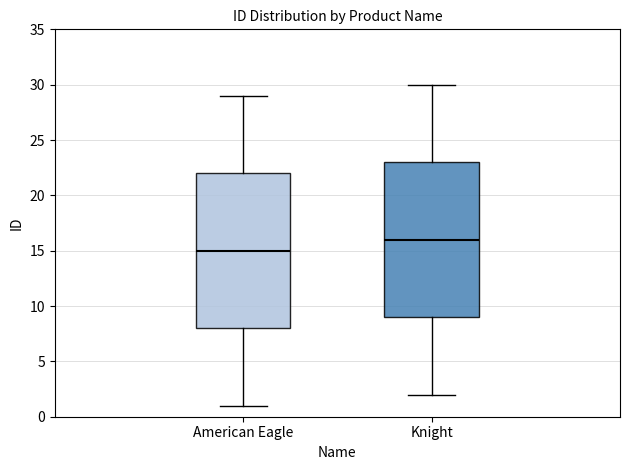

Reading left to right, read every box against the y-axis: the position of its median line, the range the box covers, and the ends of its whiskers. The values are not printed on the chart, so give them approximately, as read against the axis.

American Eagle: median 15, box 8 to 22, whiskers 1 to 29
Knight: median 16, box 9 to 23, whiskers 2 to 30